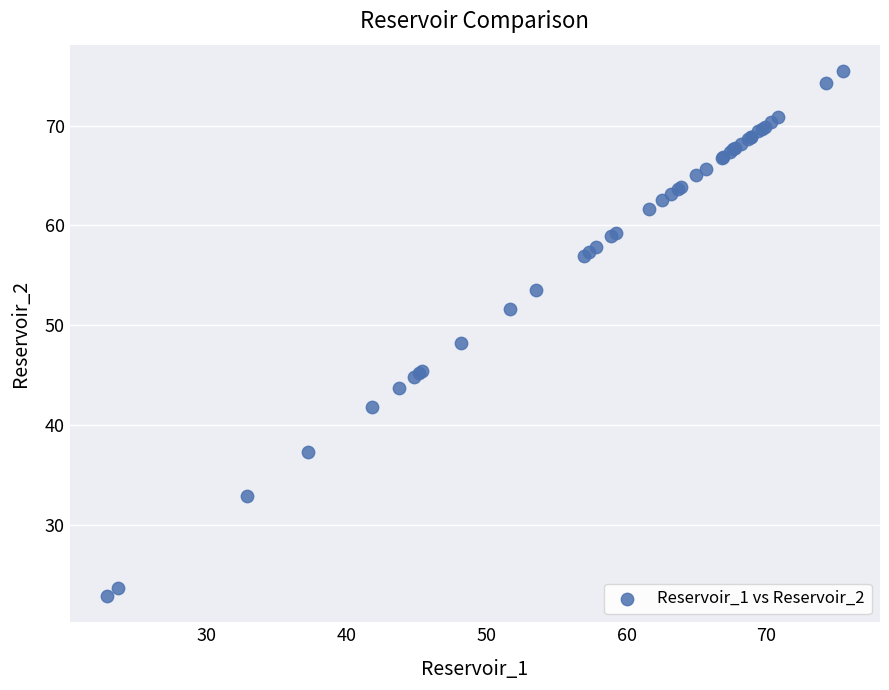

What Y value in the scatter plot is closest to 49?

48.2